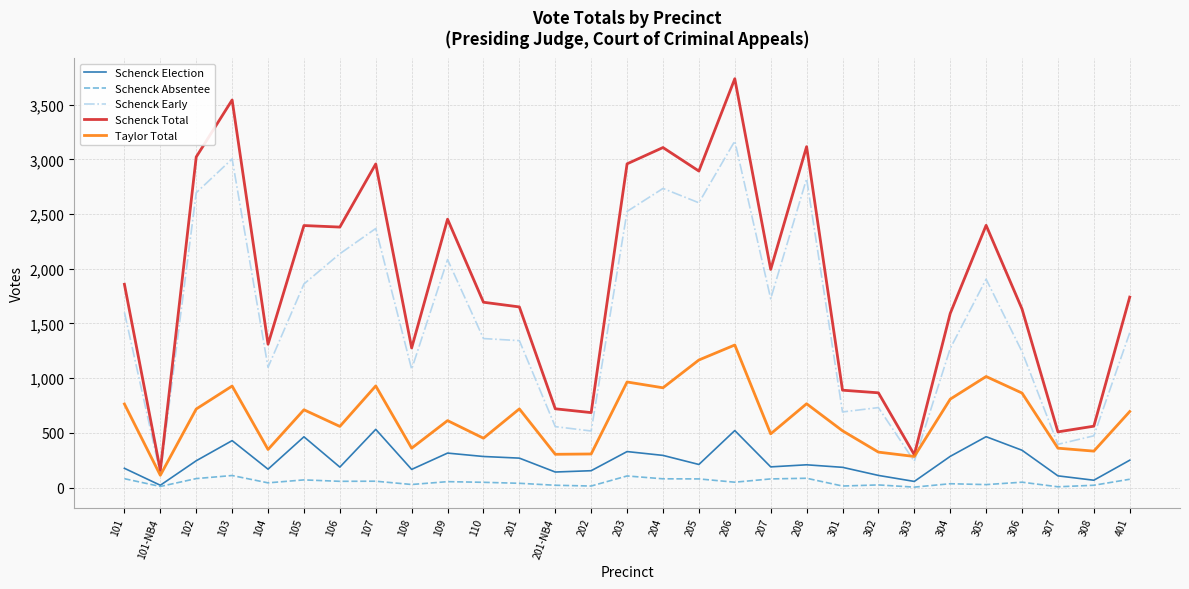

Which category has the highest value in the Schenck Early series?

206